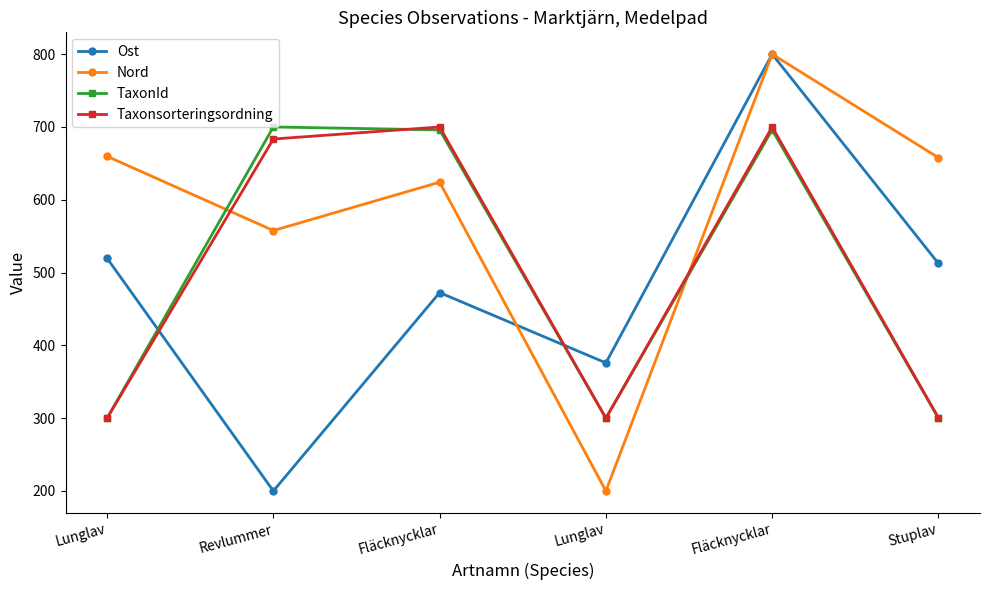

True or false: Nord and Ost cross at least once.

True